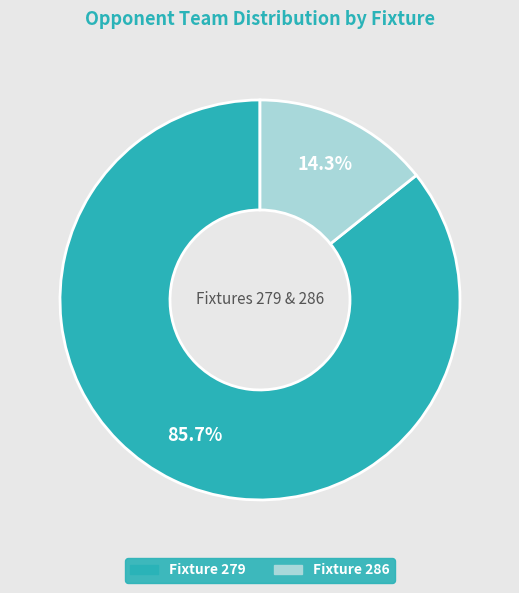

Which slice is the smallest?

Fixture 286